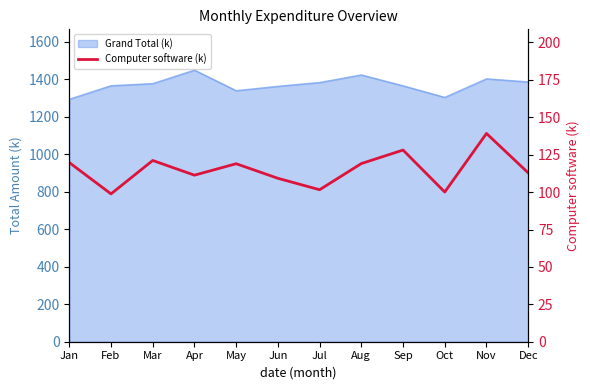

What is the maximum value shown in the chart?

139.2